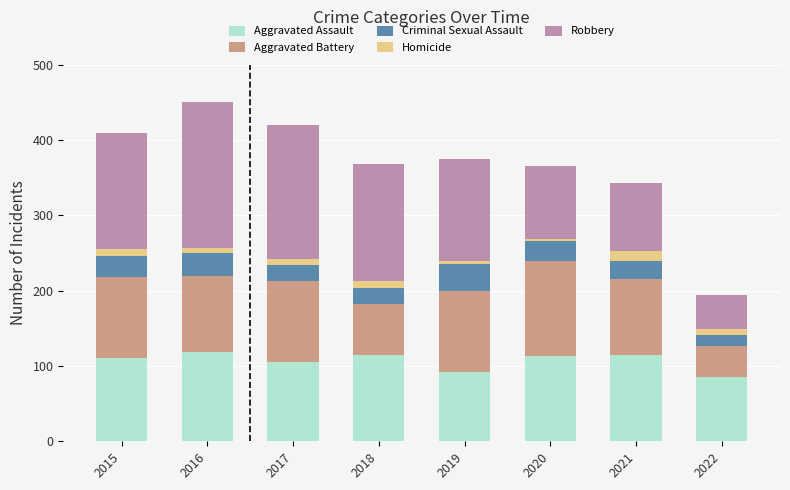

The value of Aggravated Assault at 2016 is 118. True or false?

True